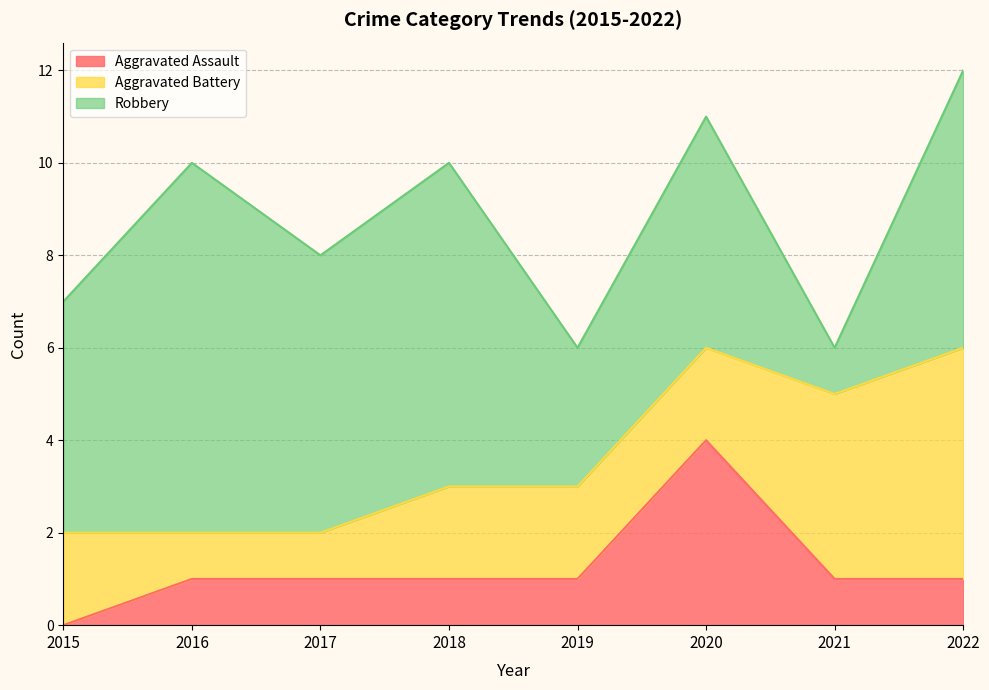

What is the difference between the highest and lowest values at 2017?

5